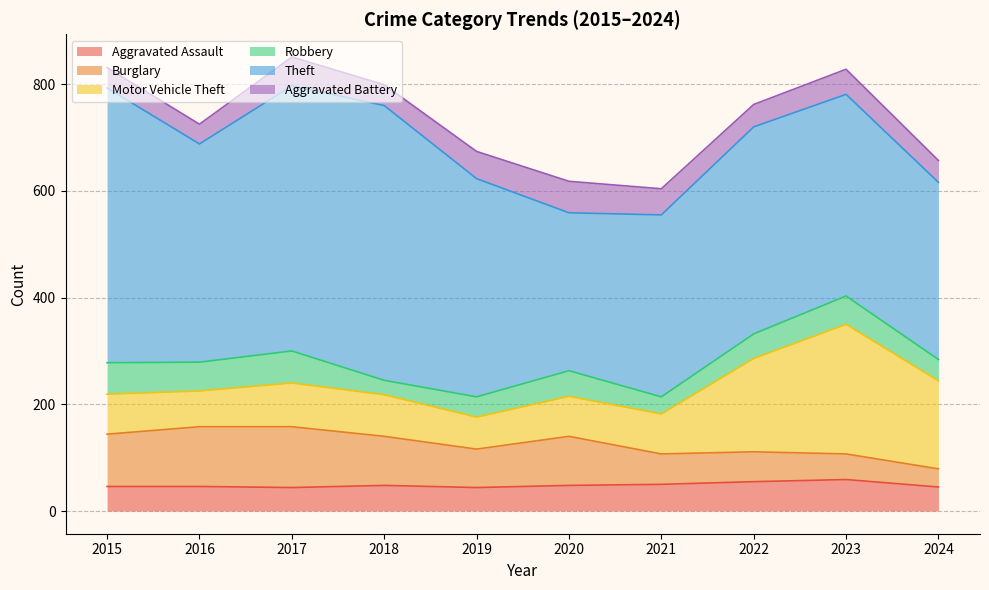

True or false: Burglary has a value of 91 at 2022.

False